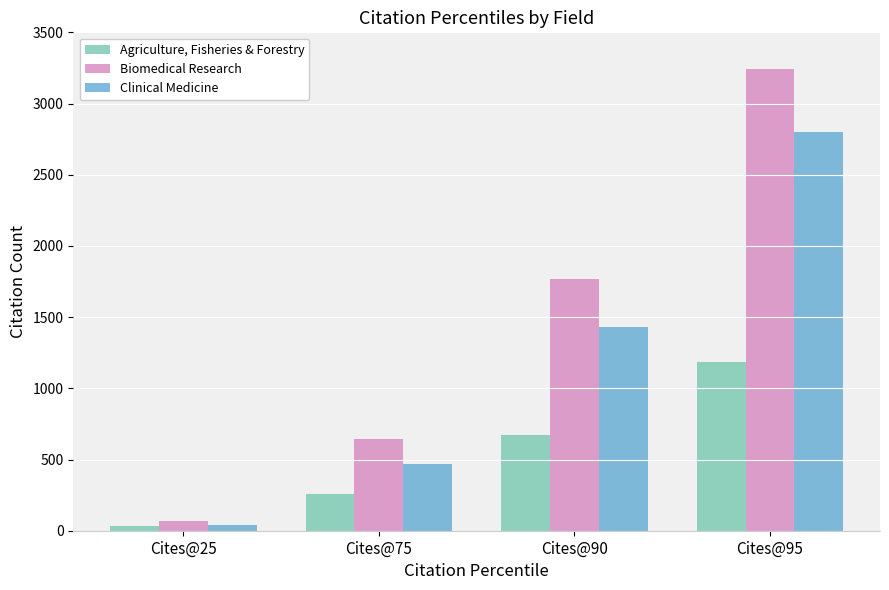

How many groups of bars are there?

4